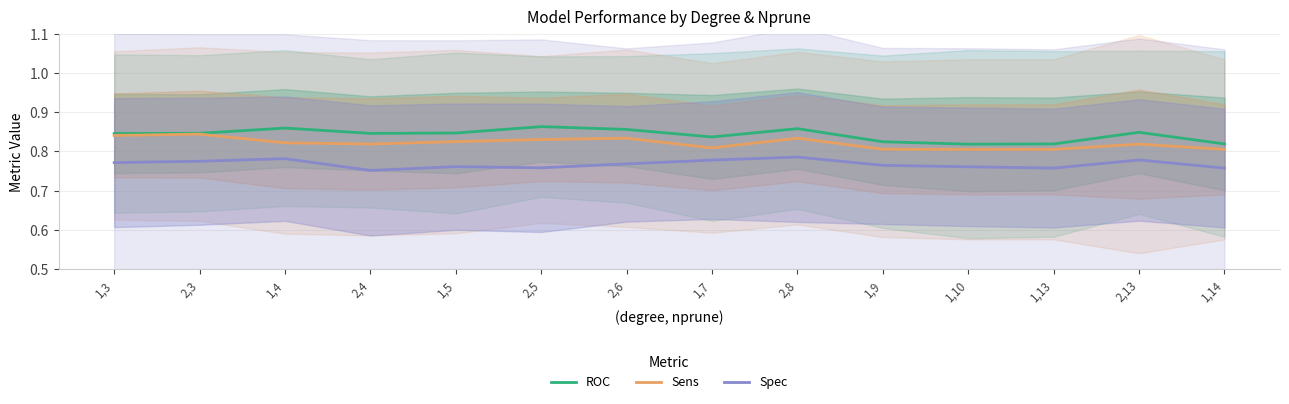

Which category has the lowest value in the Spec series?

2,4